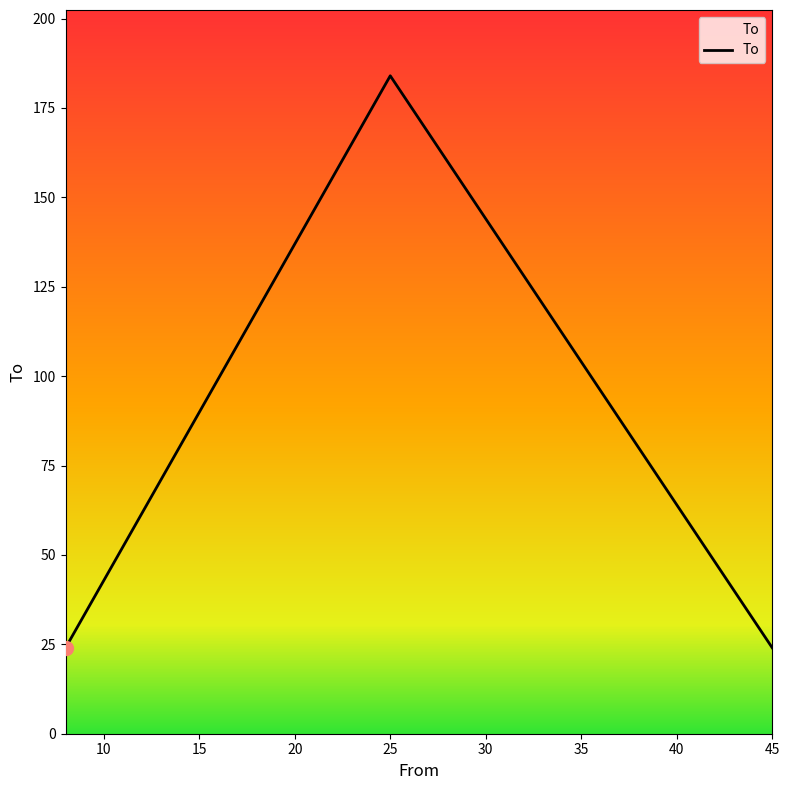

What is the average value?

77